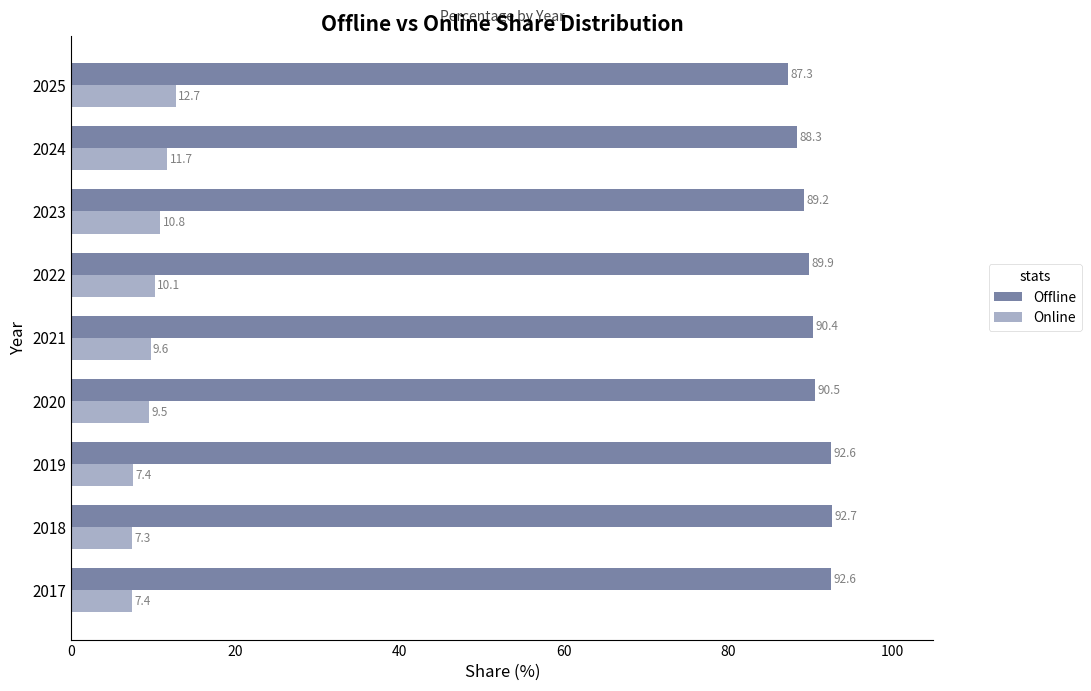

Which category has the highest value across all series?

2018